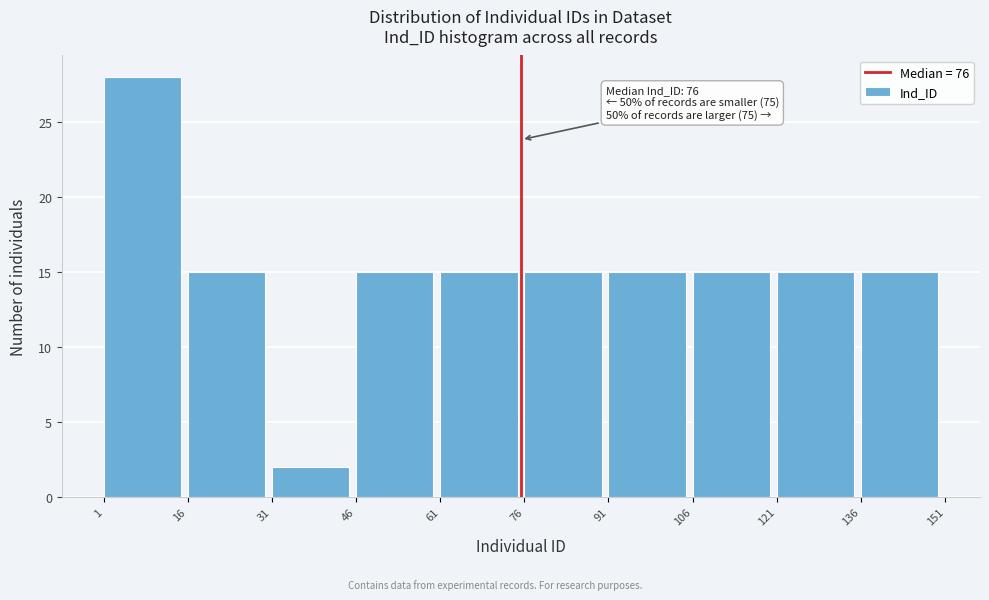

Over which range of the x-axis is the bar tallest?

1 to 16